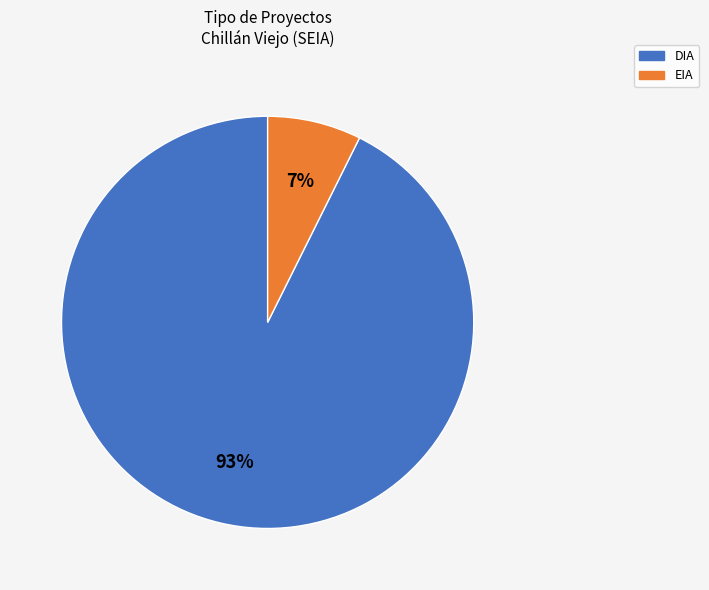

What percentage is the DIA slice, to the nearest percent?

93%